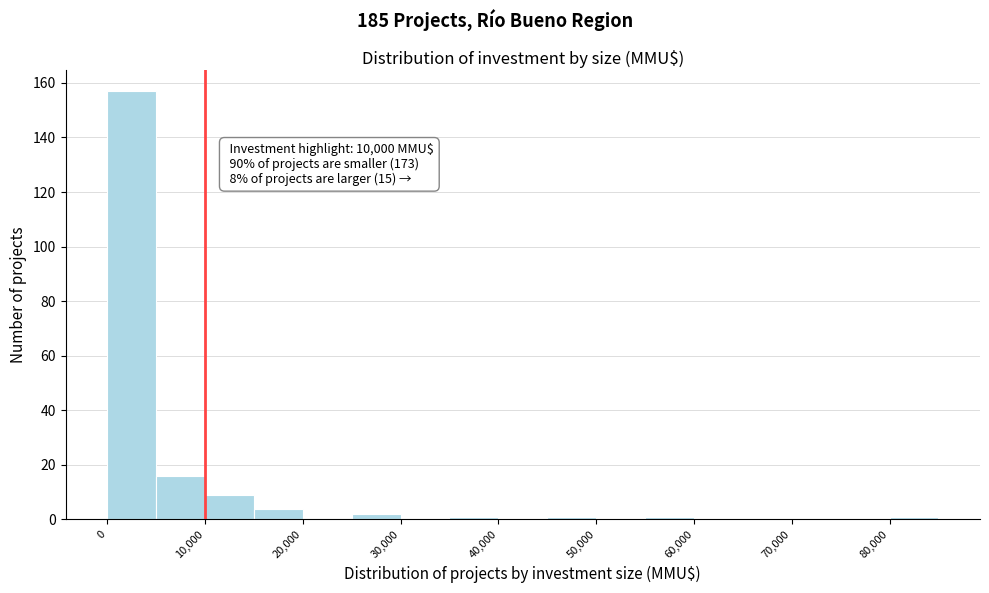

Which range on the x-axis has the tallest bar?

0 to 5000